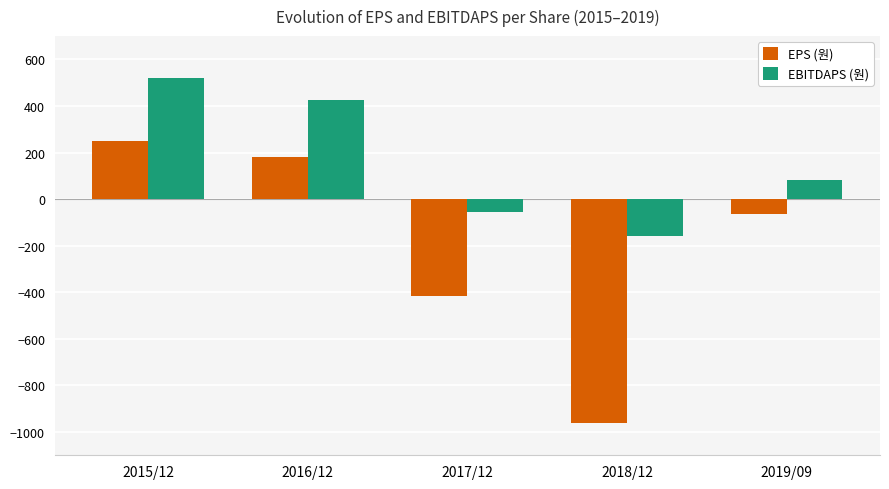

At which category is the sum across all series the highest?

2015/12